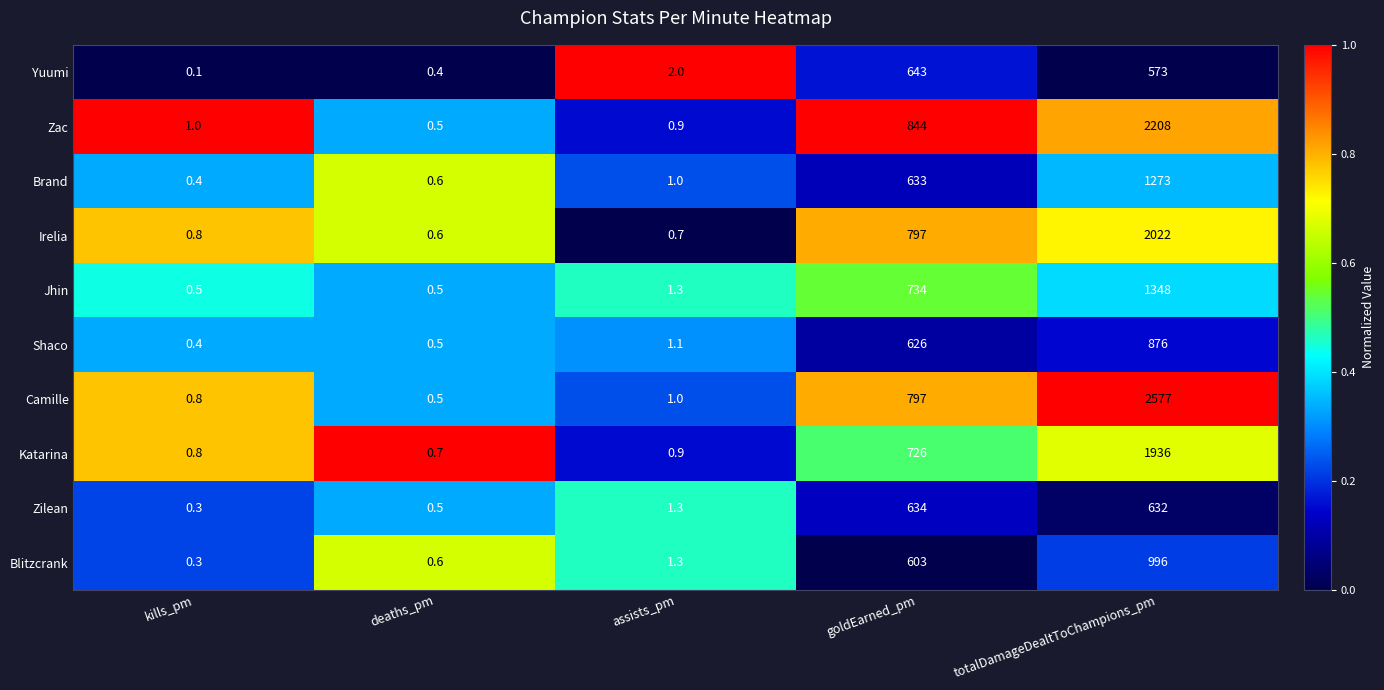

How many distinct data groups are displayed?

10